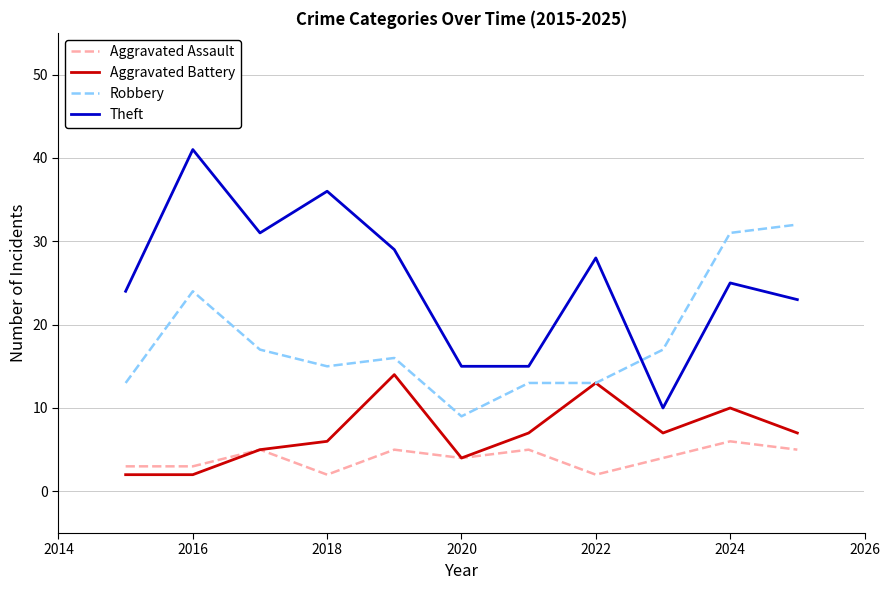

True or false: Aggravated Battery and Theft intersect in this chart.

False